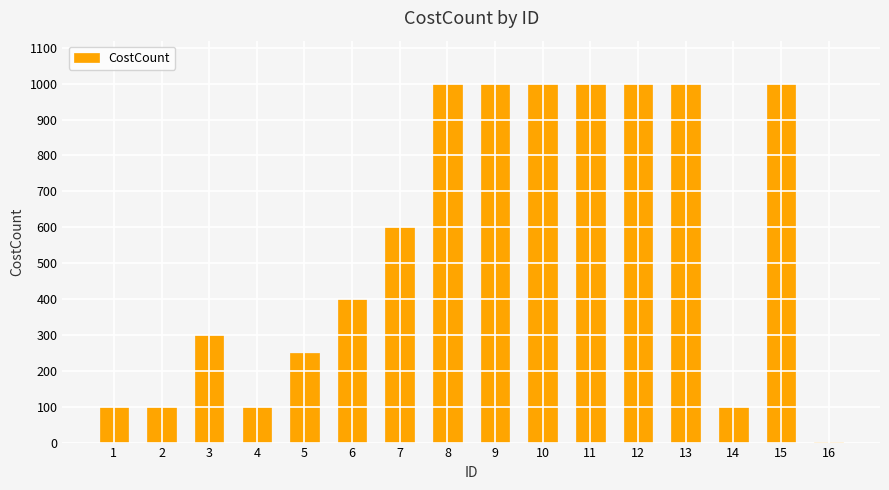

Approximately how many times larger is the value at 9 compared to 4?

10.0